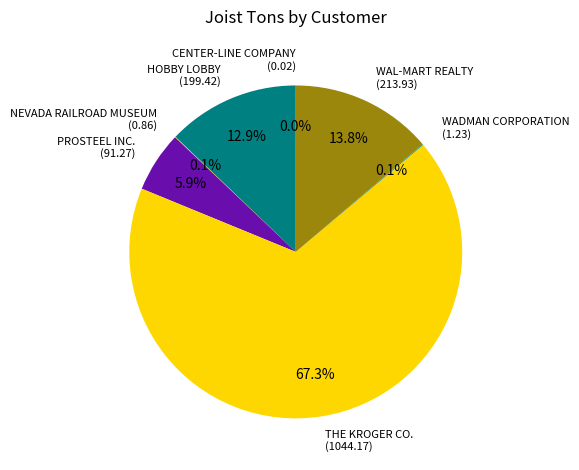

How much of the chart is everything except HOBBY LOBBY (199.42)?

87.1%